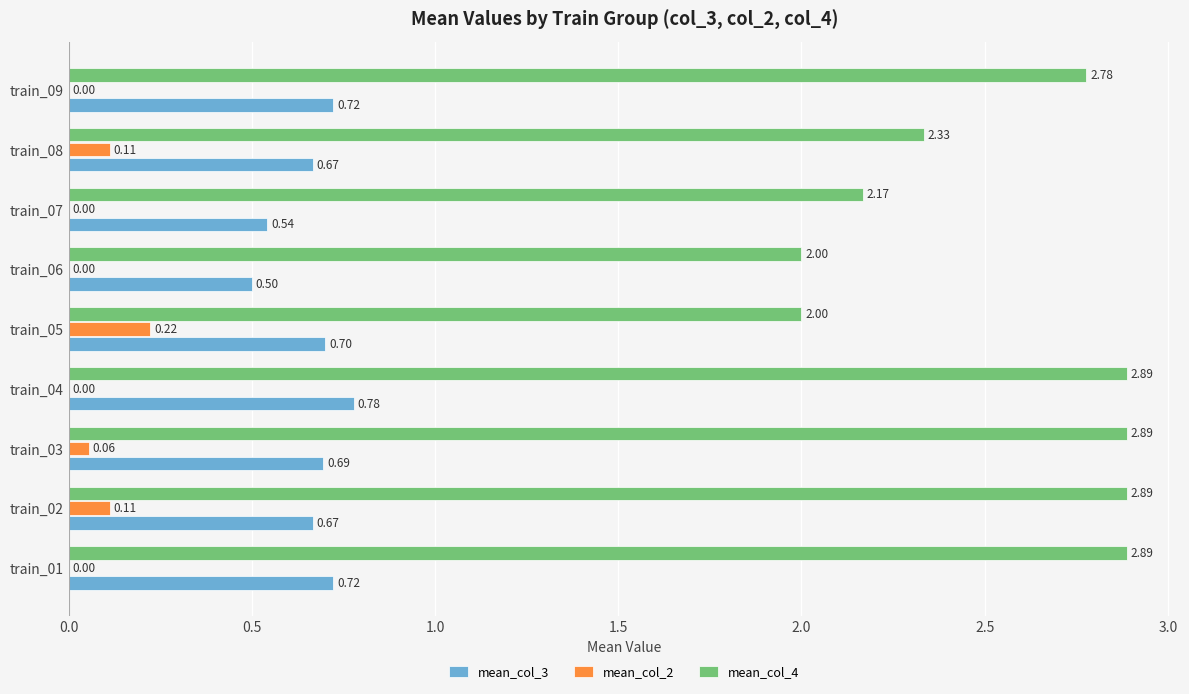

Between train_06 and train_07, which series saw the biggest shift?

mean_col_4